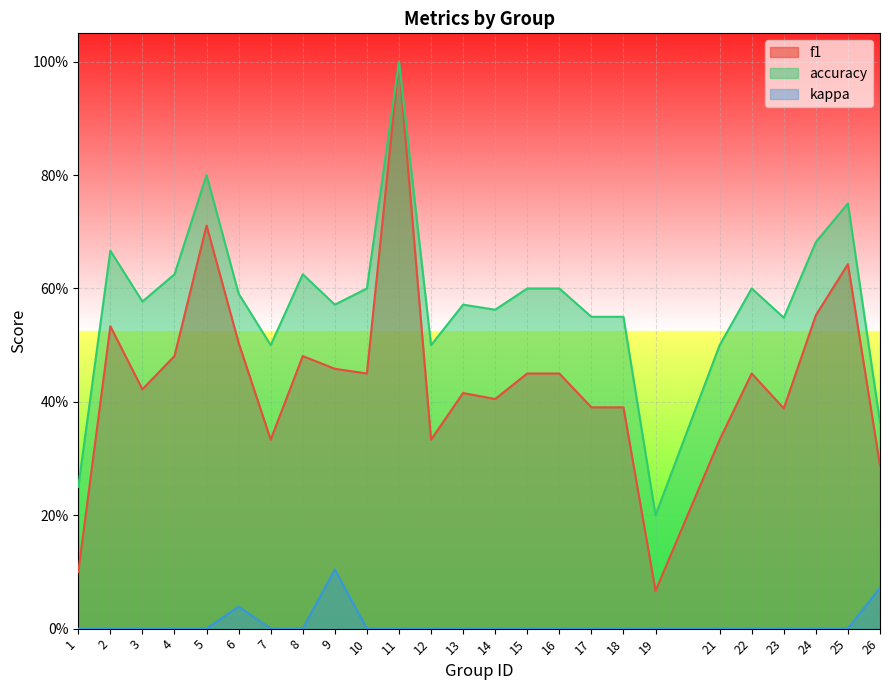

True or false: f1 has a value of 0.5 at 2.

True